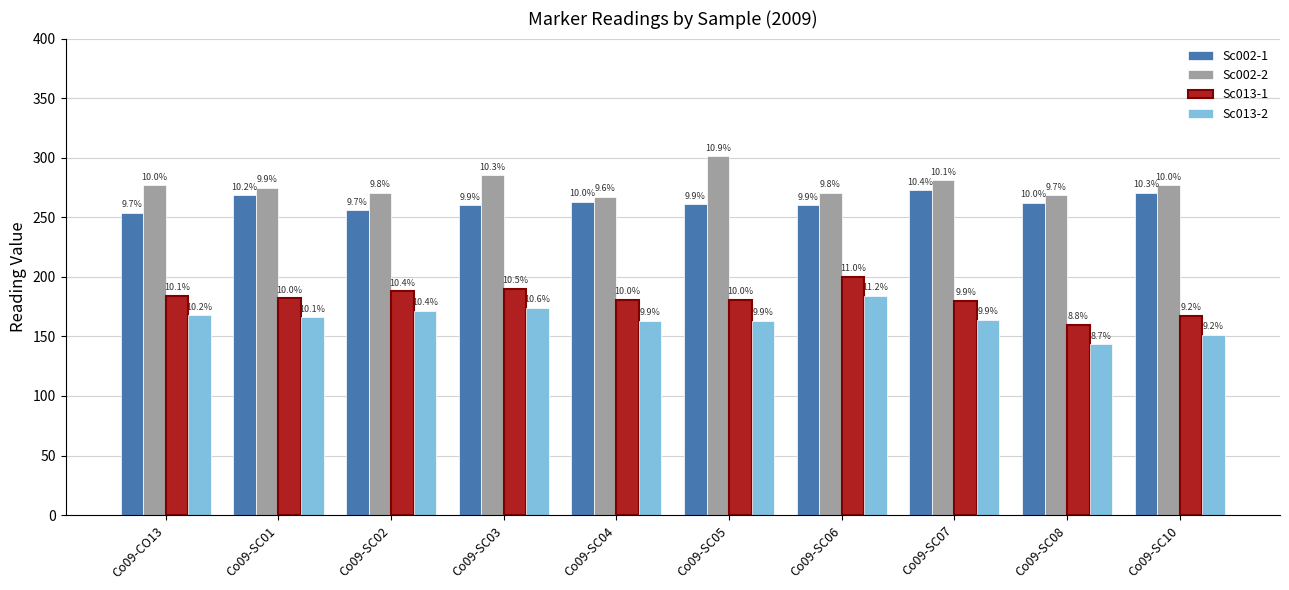

What is the sum of the Sc002-1 values at Co09-SC07 and Co09-SC06?

532.7